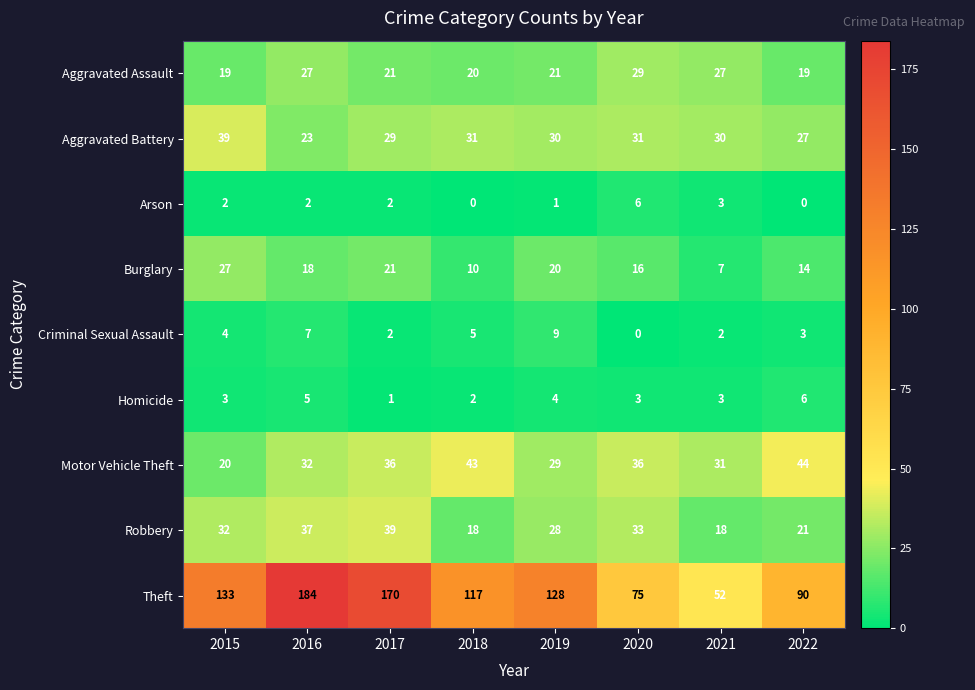

Rank the series at 2018 from lowest to highest value.

Arson, Homicide, Criminal Sexual Assault, Burglary, Robbery, Aggravated Assault, Aggravated Battery, Motor Vehicle Theft, Theft